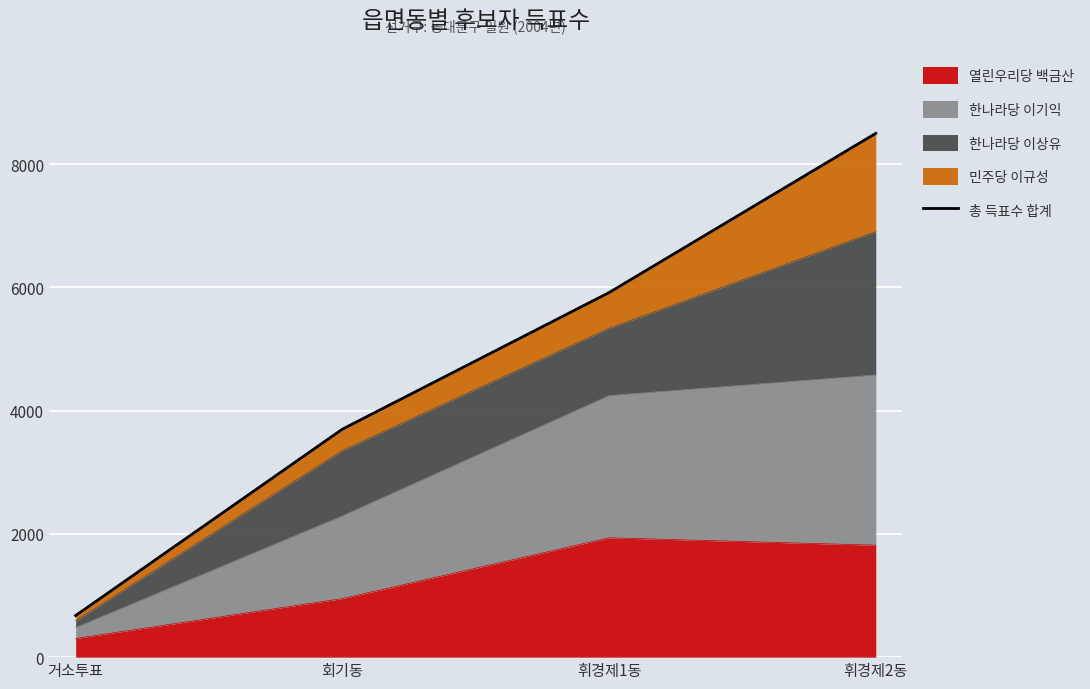

The chart shows a value of 5917 at 휘경제1동. True or false?

True